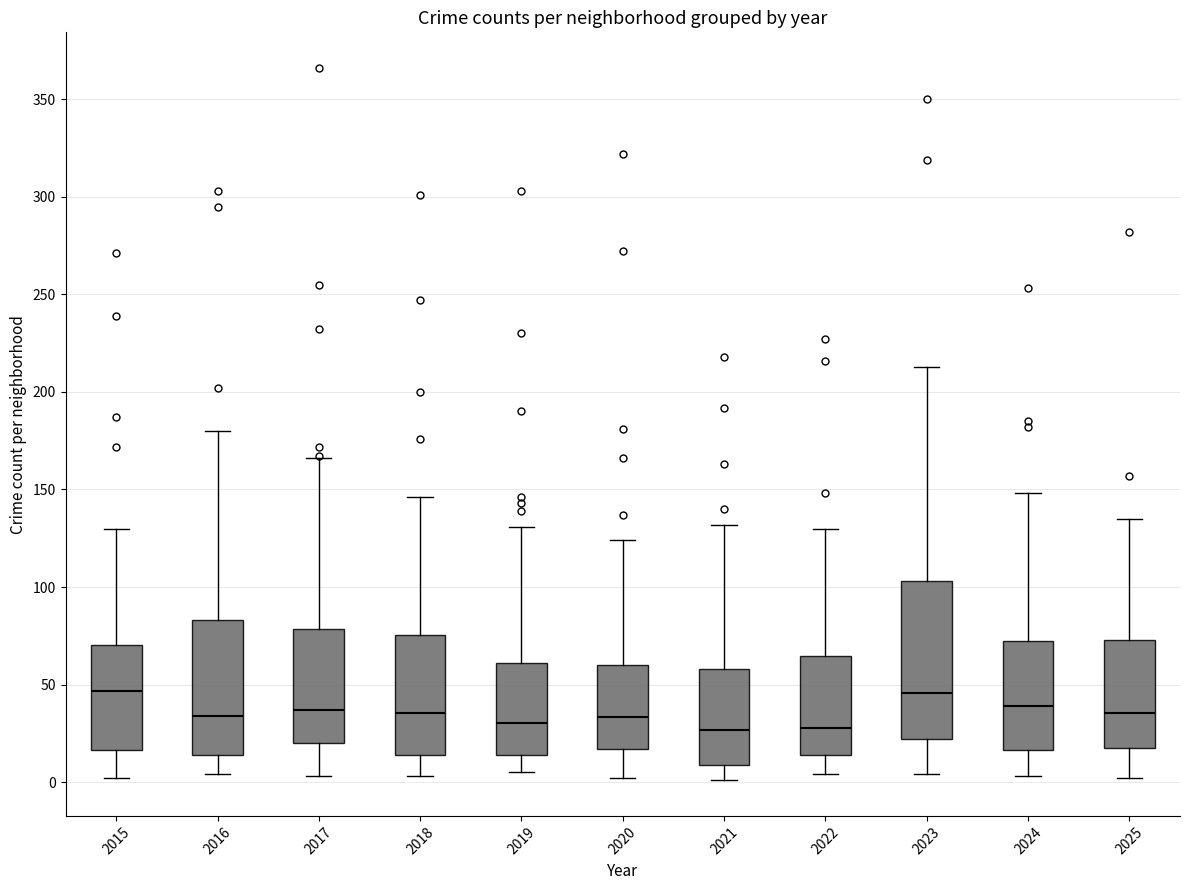

Reading left to right, read every box against the y-axis: the position of its median line, the range the box covers, and the ends of its whiskers. The values are not printed on the chart, so give them approximately, as read against the axis.

2015: median 45, box 15 to 70, whiskers 0 to 130
2016: median 35, box 15 to 85, whiskers 5 to 180
2017: median 35, box 20 to 80, whiskers 5 to 165
2018: median 35, box 15 to 75, whiskers 5 to 145
2019: median 30, box 15 to 60, whiskers 5 to 130
2020: median 35, box 15 to 60, whiskers 0 to 125
2021: median 25, box 10 to 60, whiskers 0 to 130
2022: median 30, box 15 to 65, whiskers 5 to 130
2023: median 45, box 20 to 105, whiskers 5 to 215
2024: median 40, box 15 to 75, whiskers 5 to 150
2025: median 35, box 20 to 75, whiskers 0 to 135